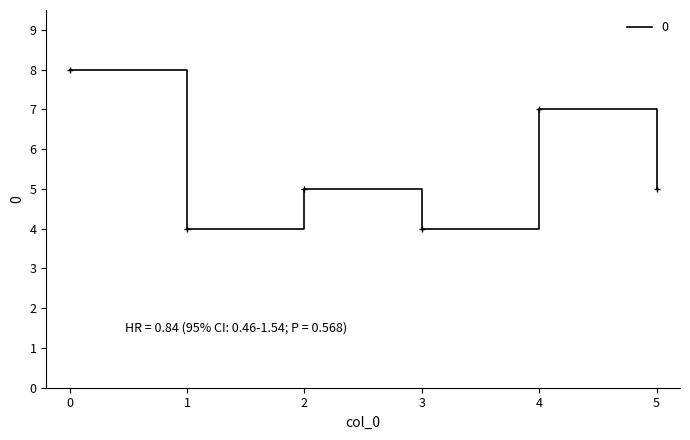

What is the smallest value displayed?

4